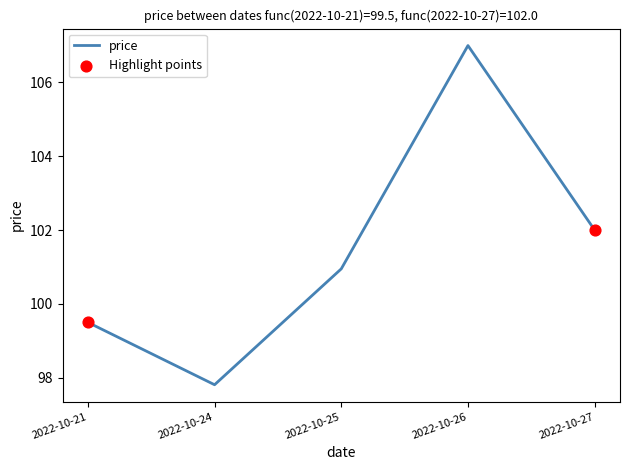

Between 2022-10-26 and 2022-10-21, which is larger?

2022-10-26